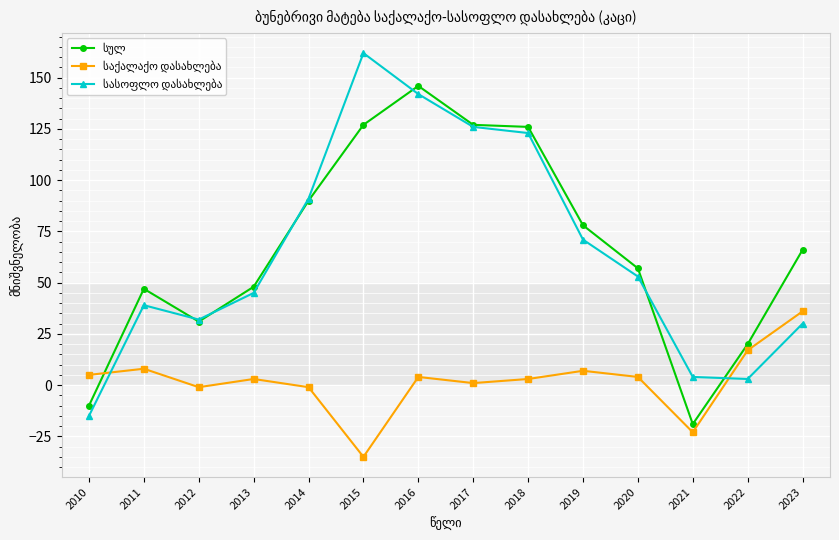

What is the spread (max minus min) of values at 2010?

20